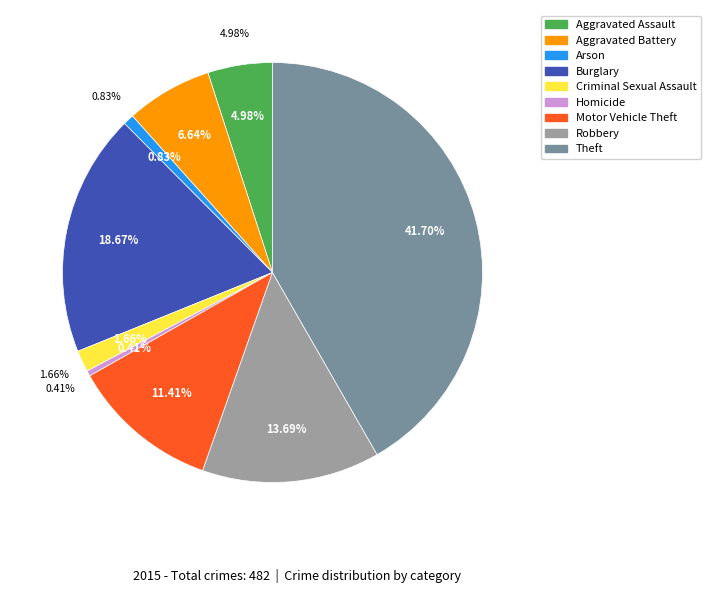

What portion of the pie excludes Criminal Sexual Assault?

98.3%